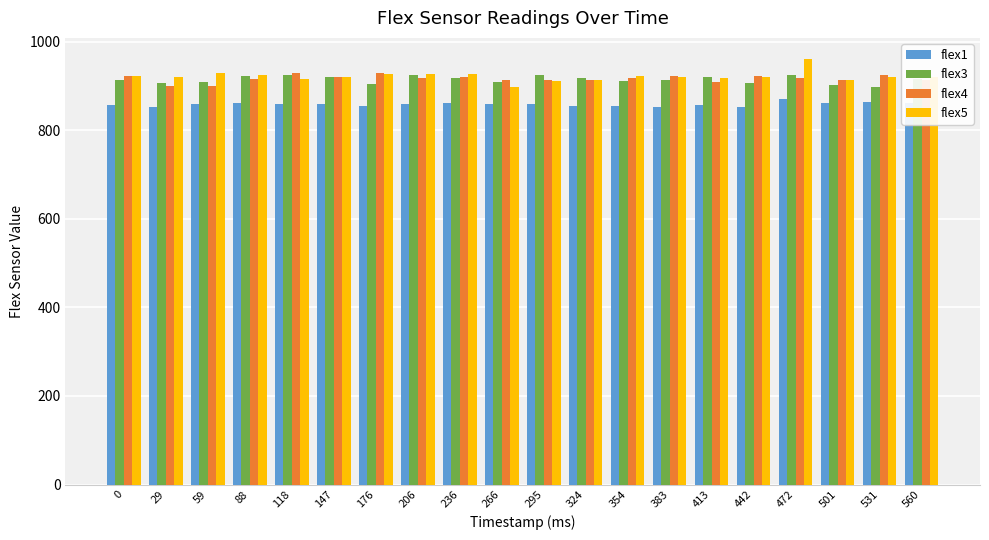

What is the difference between the second highest and minimum values in the flex4 series?

30